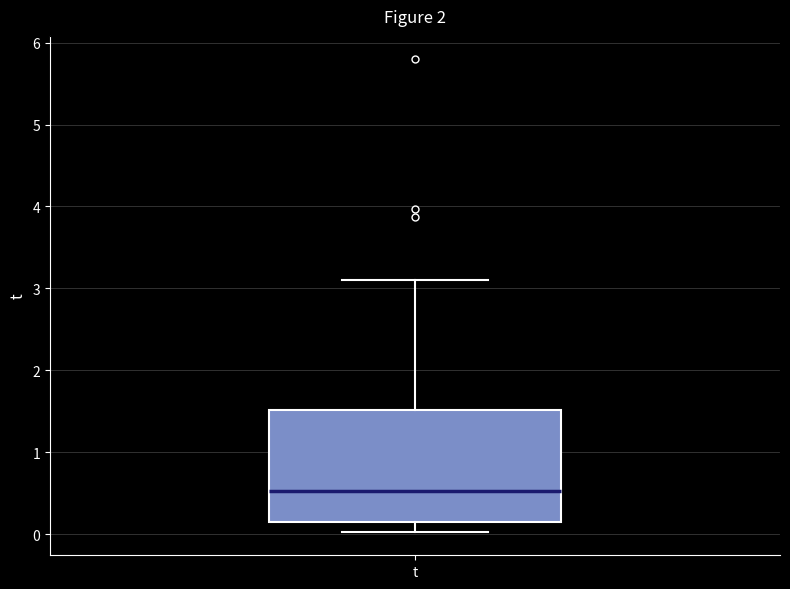

Transcribe this box plot: give where the median line is, the range the box spans, and where the two whiskers end, as read against the y-axis. The values are not printed on the chart, so give them approximately, as read against the axis.

median 0.5, box 0.1 to 1.5, whiskers 0.0 to 3.1